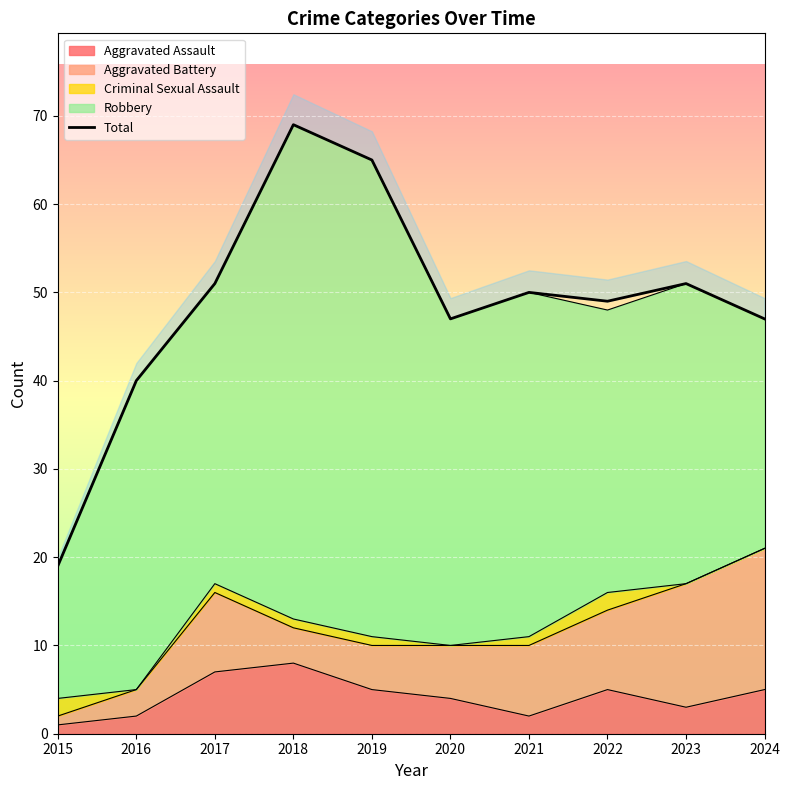

What is the difference between the second highest and minimum values?

46